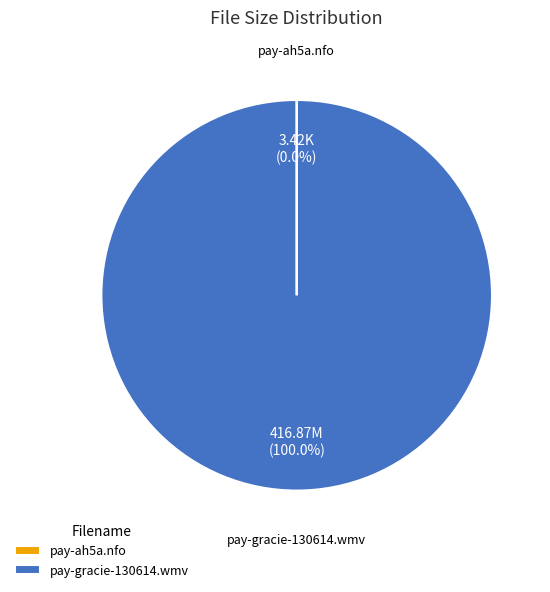

To the nearest percent, what is the difference between the largest and smallest slice percentages?

100%